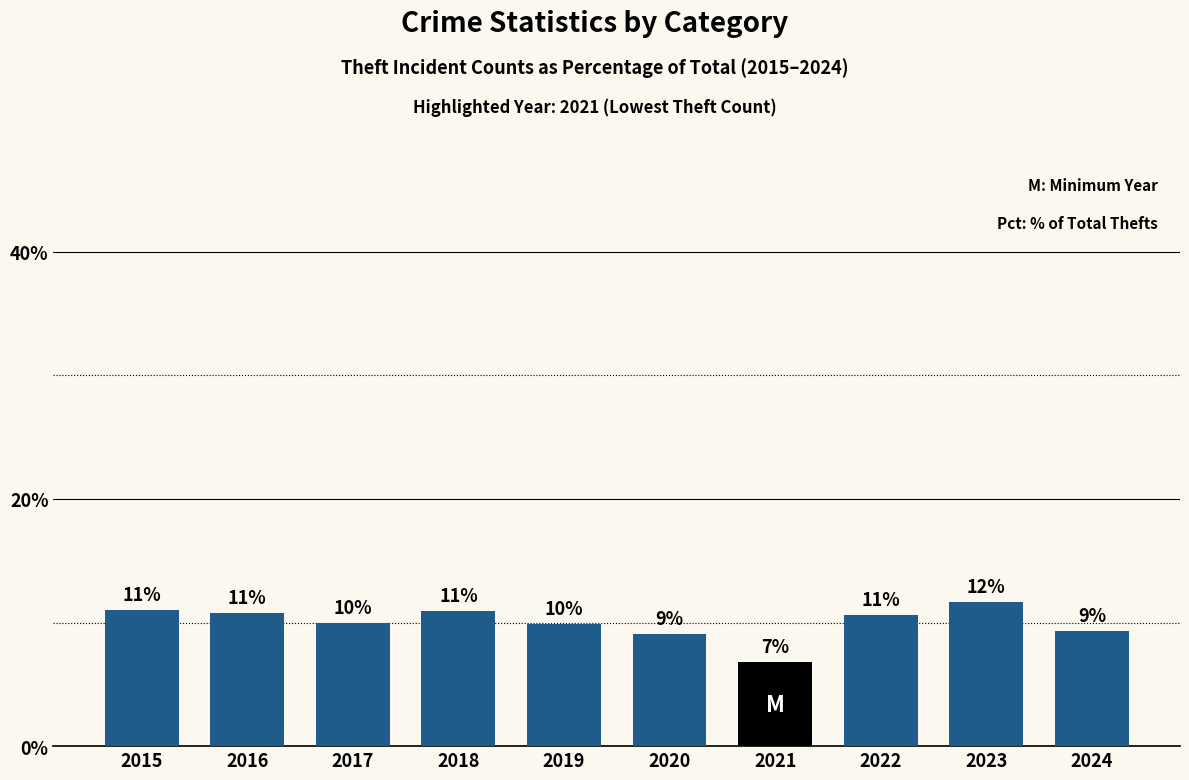

Is it true that the value at 2022 is 10.6?

True